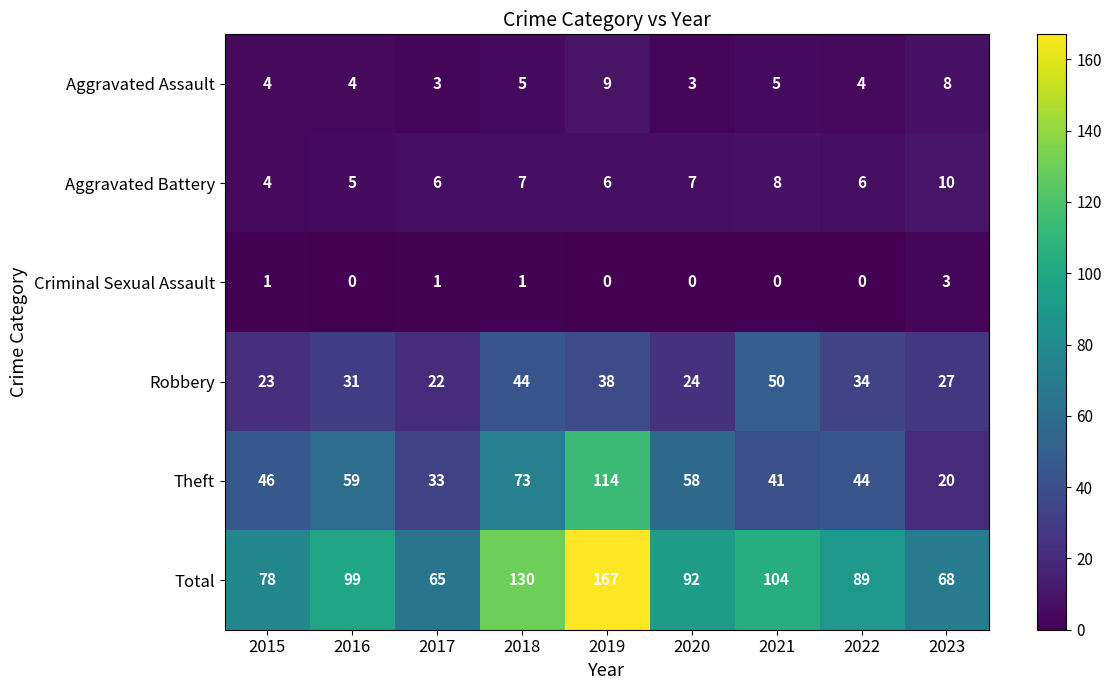

How many Aggravated Battery values are between 6 and 7?

5